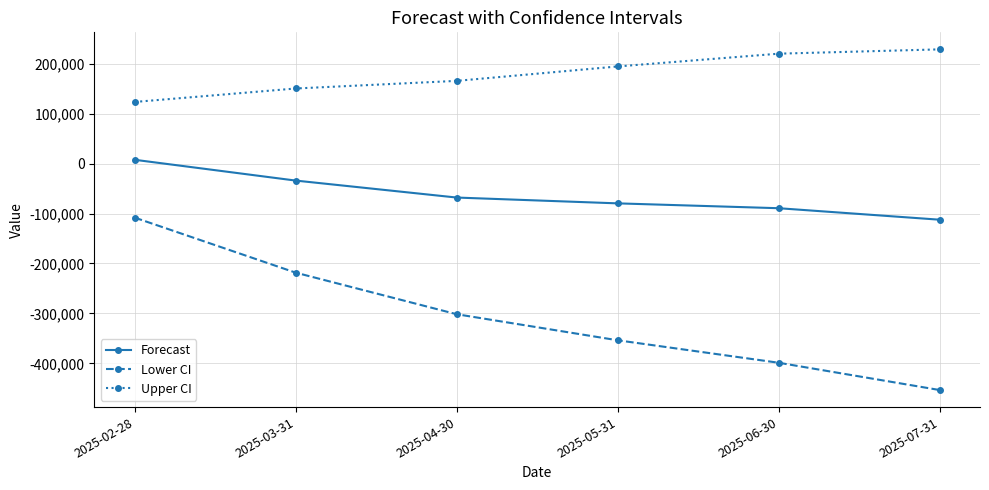

How many data points in Lower CI are less than -301554?

4